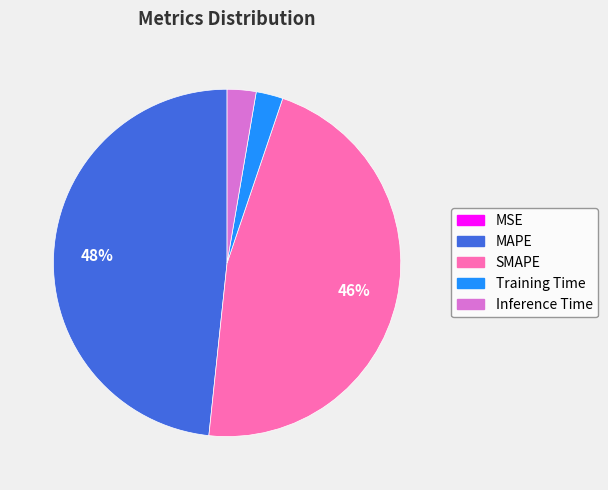

Is there a majority slice in this chart?

No